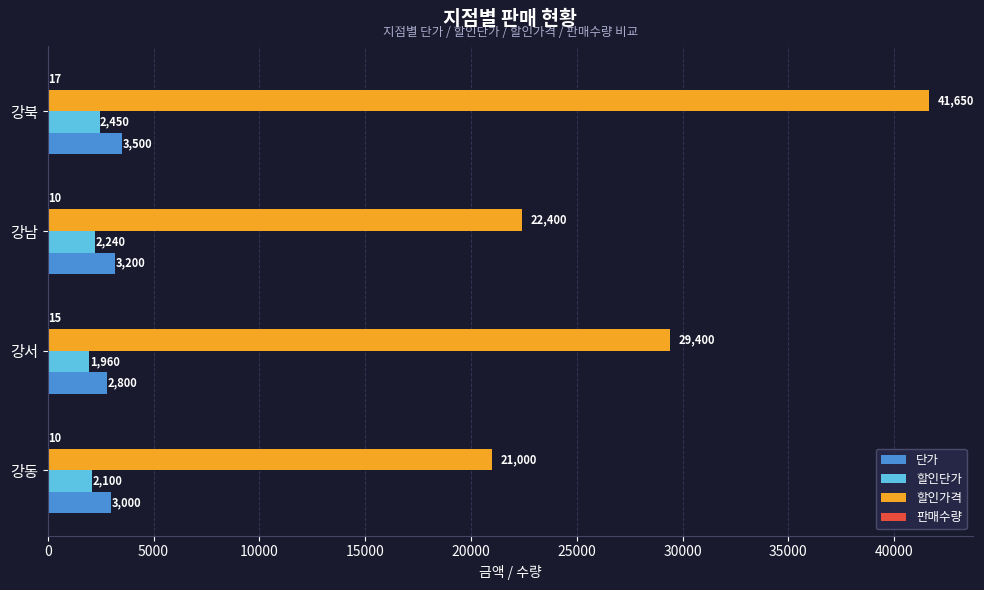

What is the maximum value shown in the chart?

41650